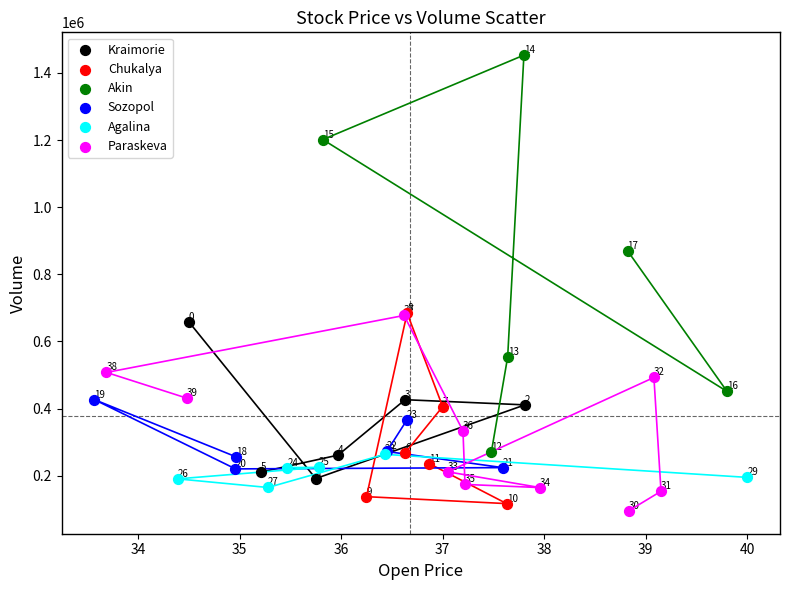

Which series has the largest Y range (max minus min)?

Akin